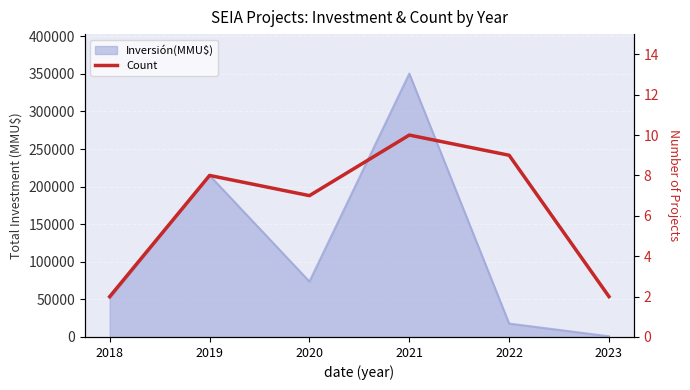

What is the maximum value shown in the chart?

10